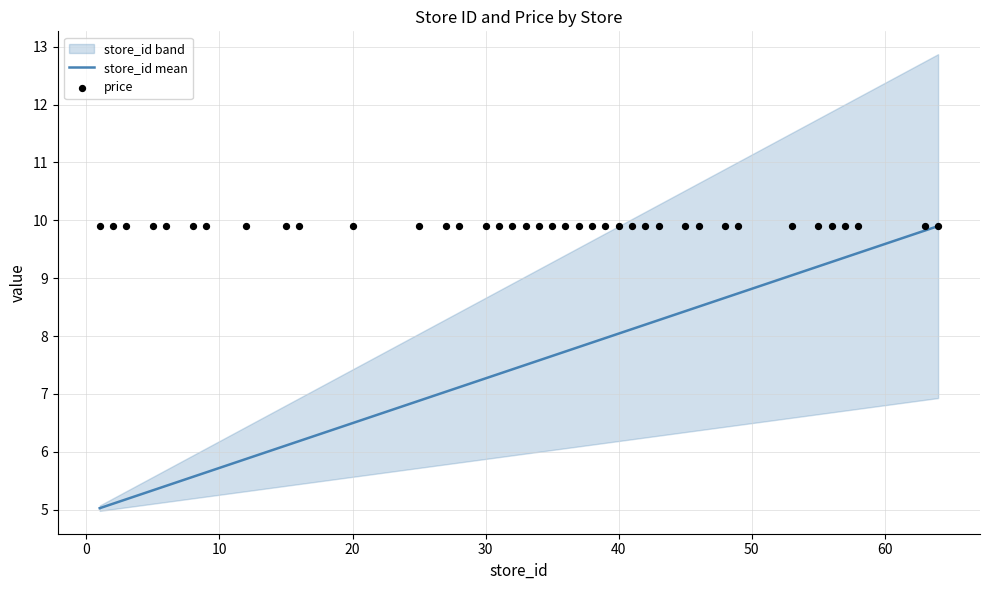

Is the value of store_id mean at 11 greater than the value of price at 20?

No